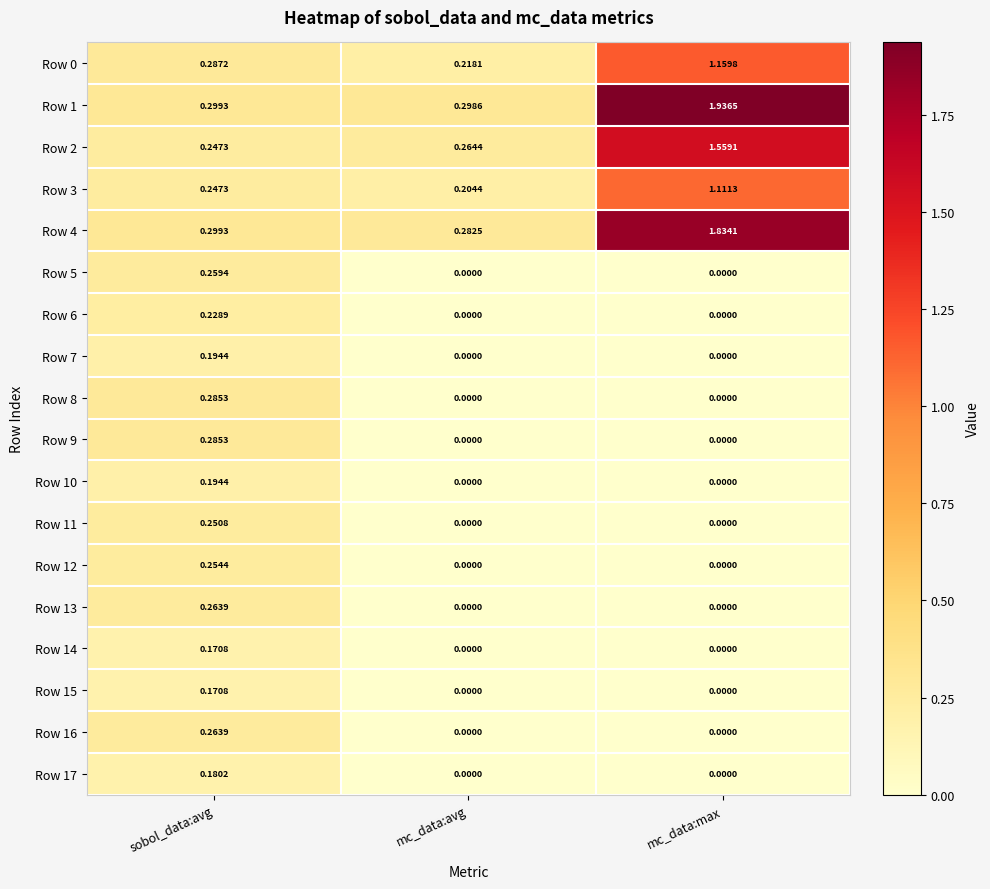

Is the value of Row 8 at sobol_data:avg greater than the value of Row 13 at mc_data:max?

Yes